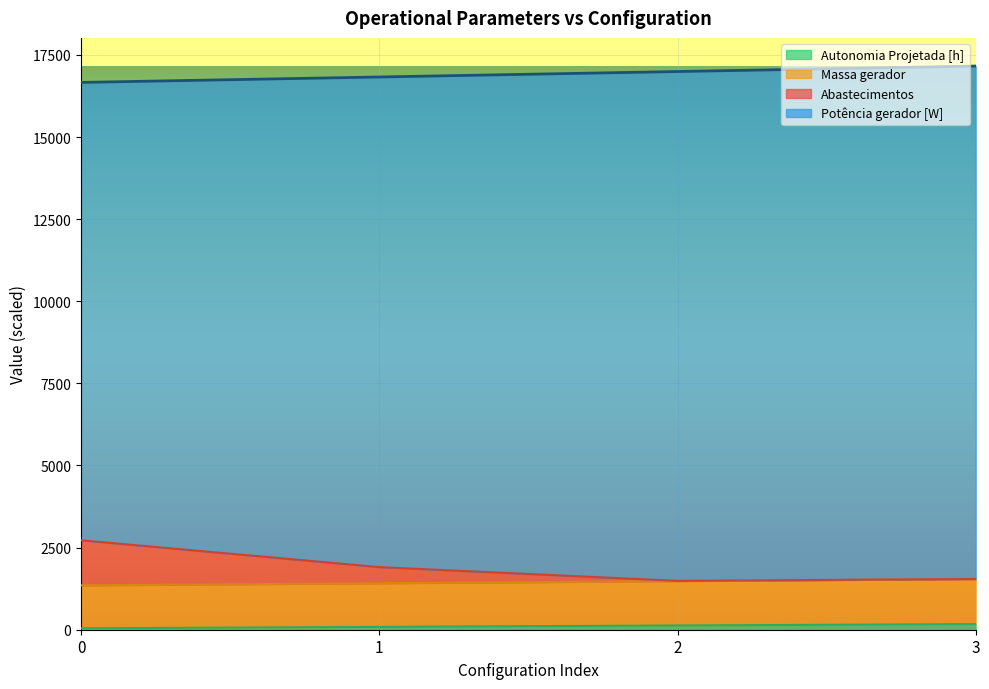

What is the value of the Potência gerador [W] point at the 1st from the left?

16663.4